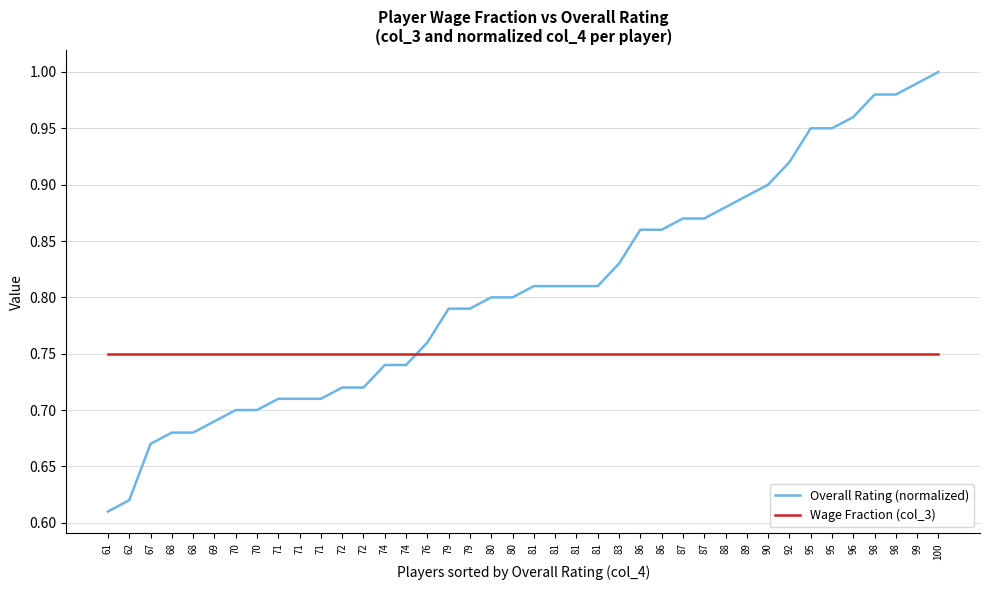

At how many categories does at least one series exceed 0?

40